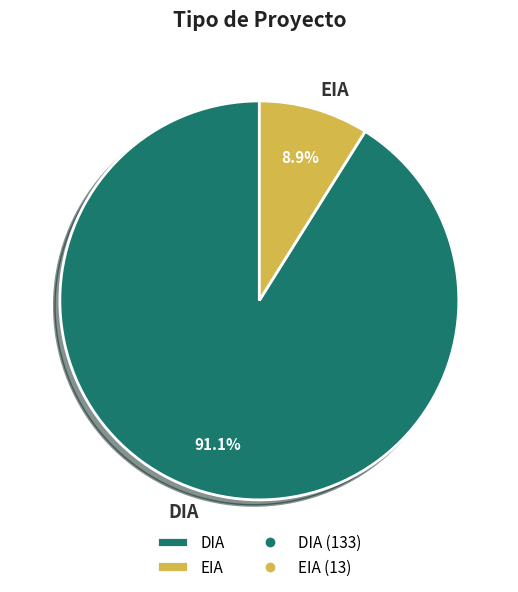

The EIA slice represents 1% of the pie. True or false?

False